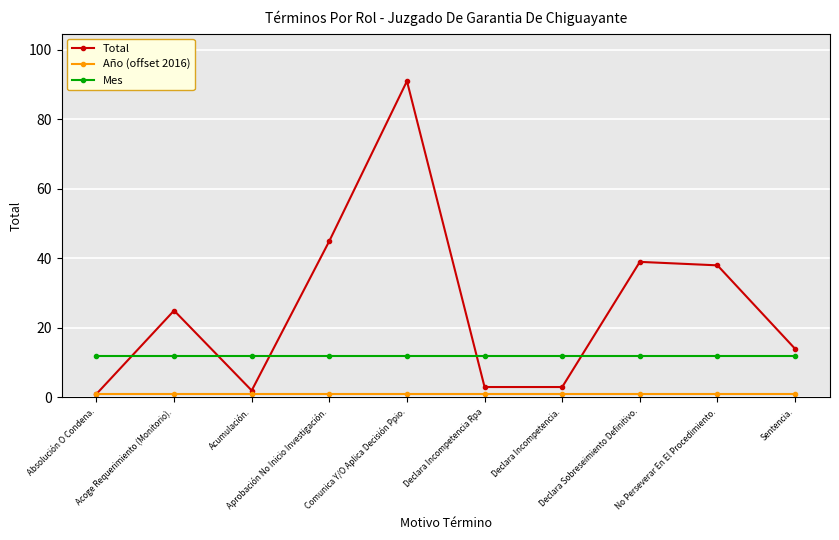

How many intersections are there between Total and Mes?

5